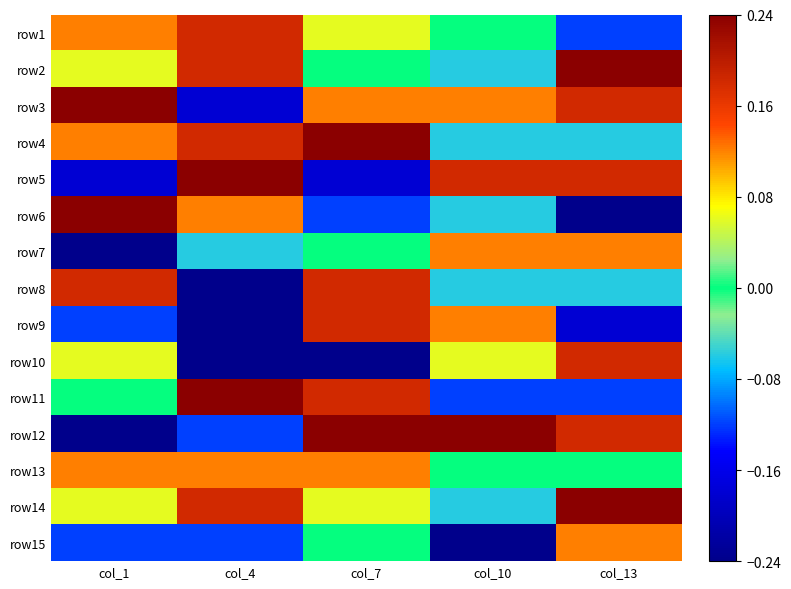

Which category has the lowest value across all series?

col_13